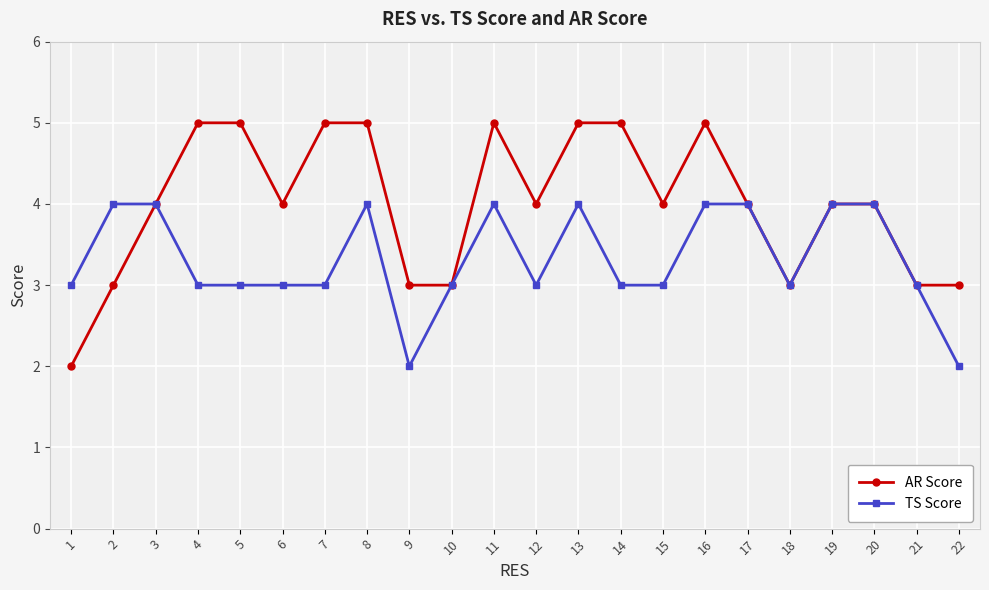

At 11, list the series in order from smallest to largest.

TS Score, AR Score